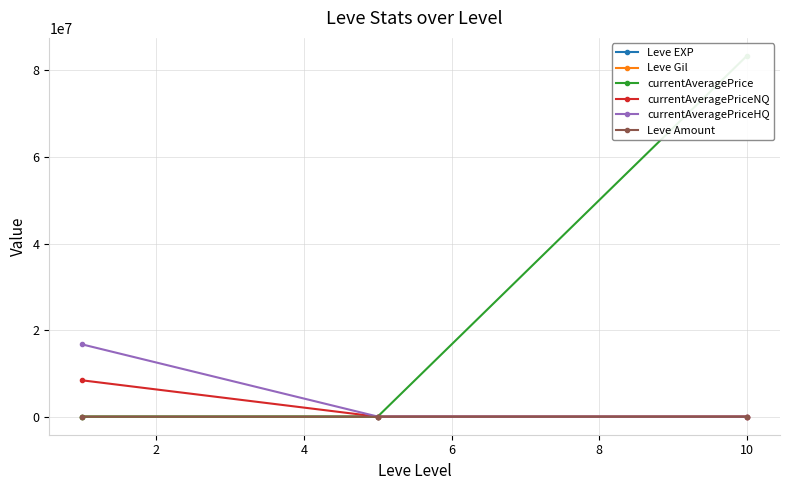

The value of Leve Amount at 2 is 149.3. True or false?

True